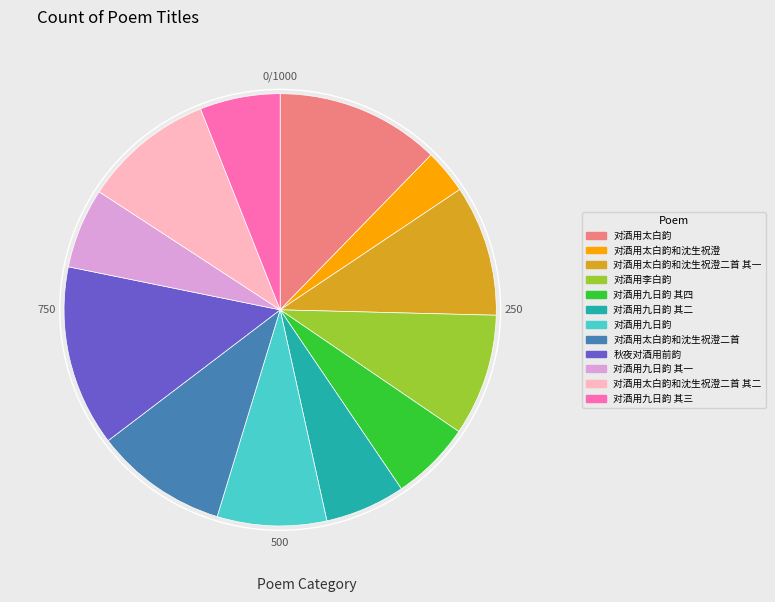

What is the ratio of the value at 对酒用太白韵和沈生祝澄二首 to the value at 对酒用九日韵?

1.2